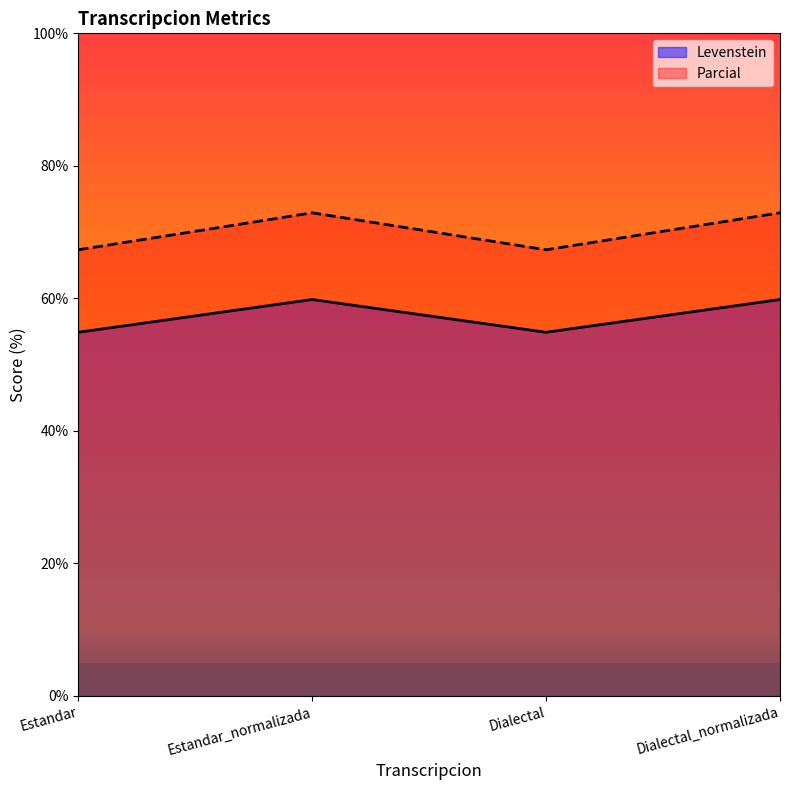

What is the difference between the maximum and minimum values in the Parcial series?

5.6